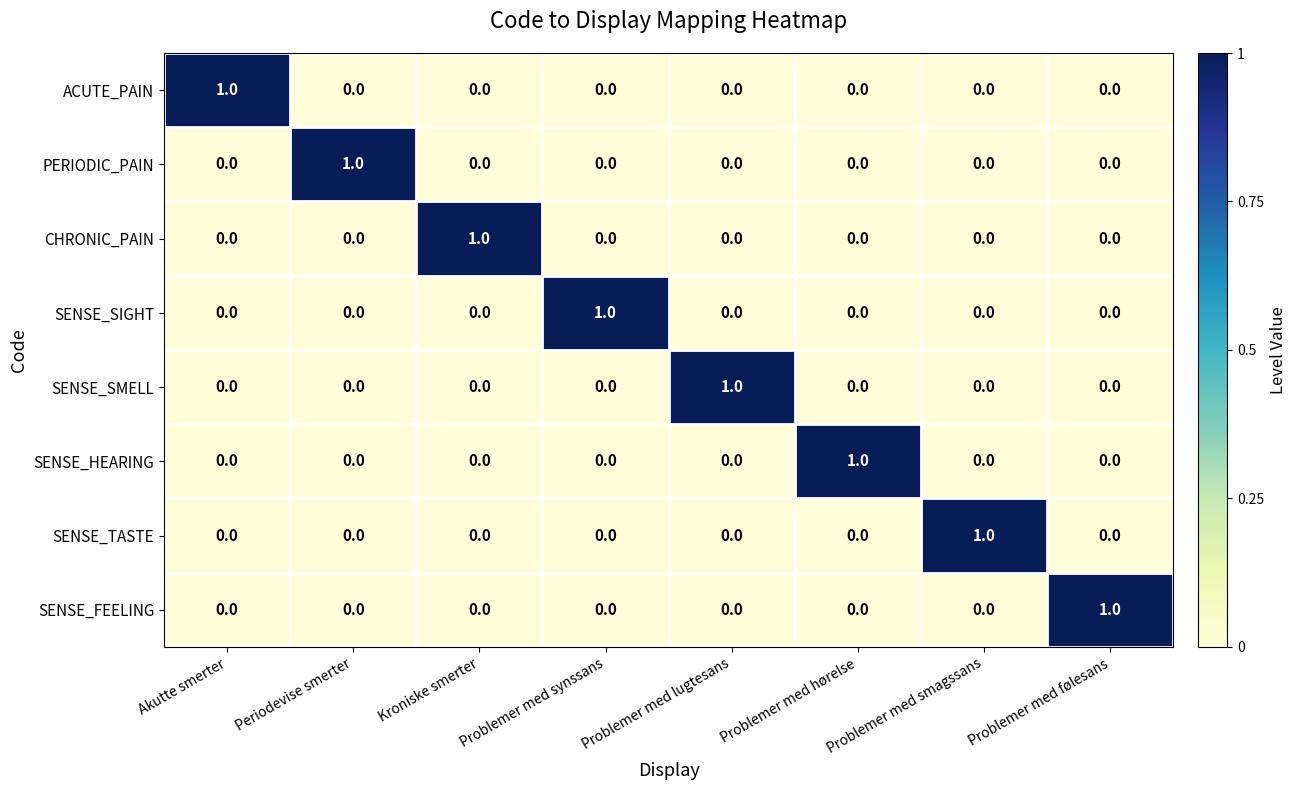

How many SENSE_SIGHT values are between 0 and 1?

8